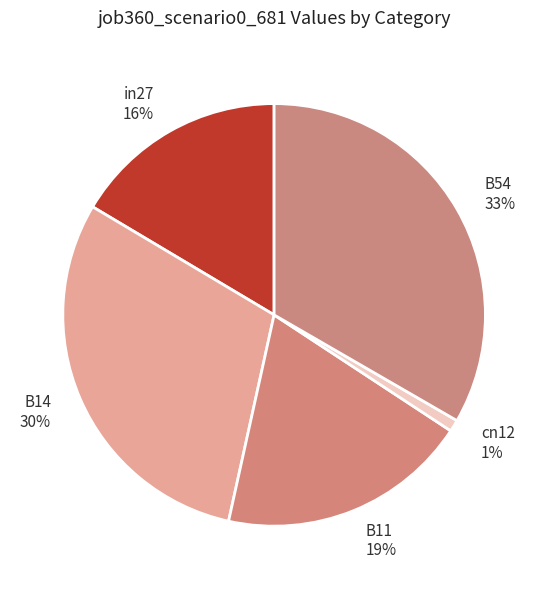

To the nearest percent, what percentage of the pie is in27?

16%